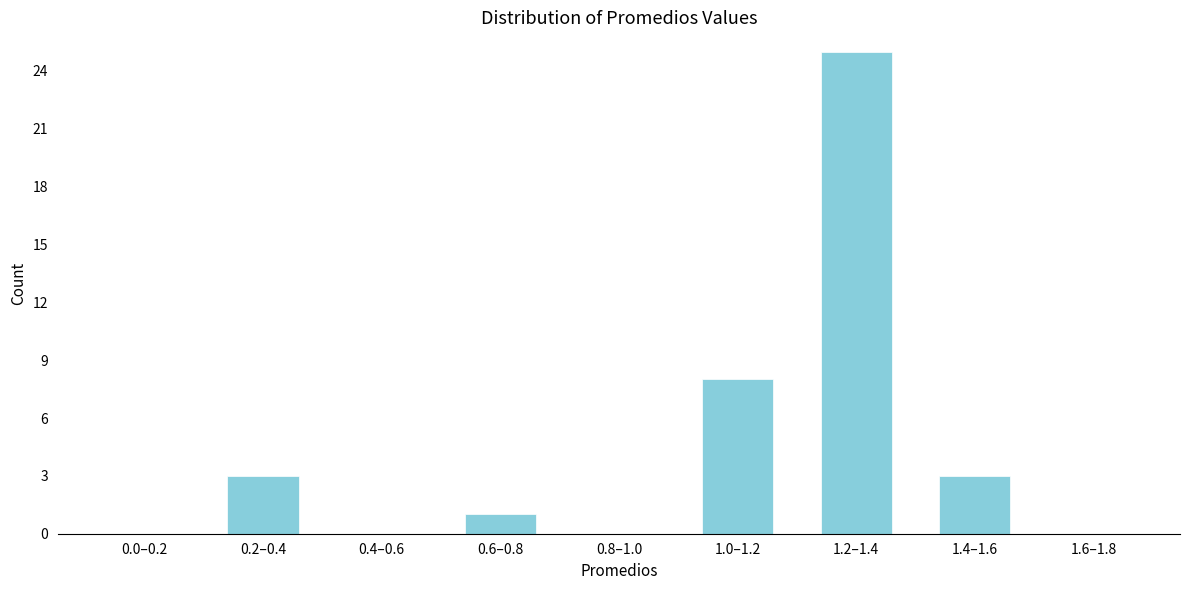

Reading right to left, list all the values displayed in this chart.

1.6–1.8=0	1.4–1.6=3	1.2–1.4=25	1.0–1.2=8	0.8–1.0=0	0.6–0.8=1	0.4–0.6=0	0.2–0.4=3	0.0–0.2=0